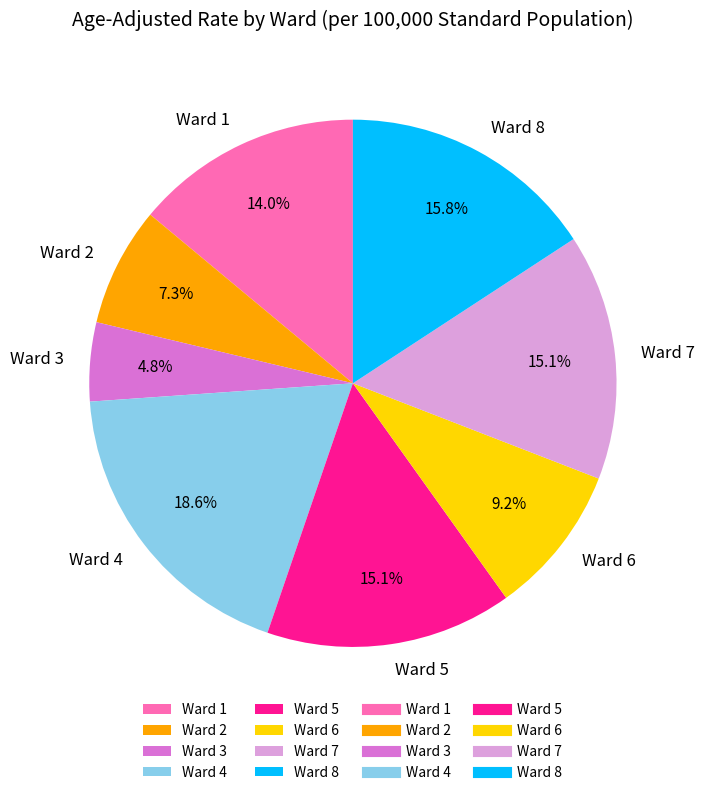

How many slices are in this pie chart?

8